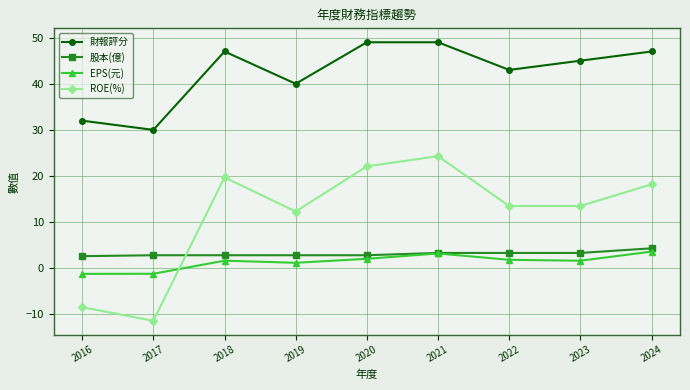

True or false: EPS(元) has a value of 1.8 at 2022.

True